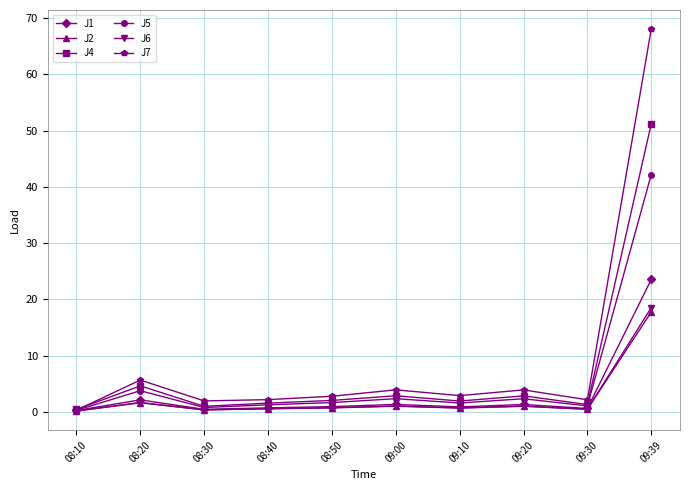

True or false: J2 has more than 1 interior local peaks.

True